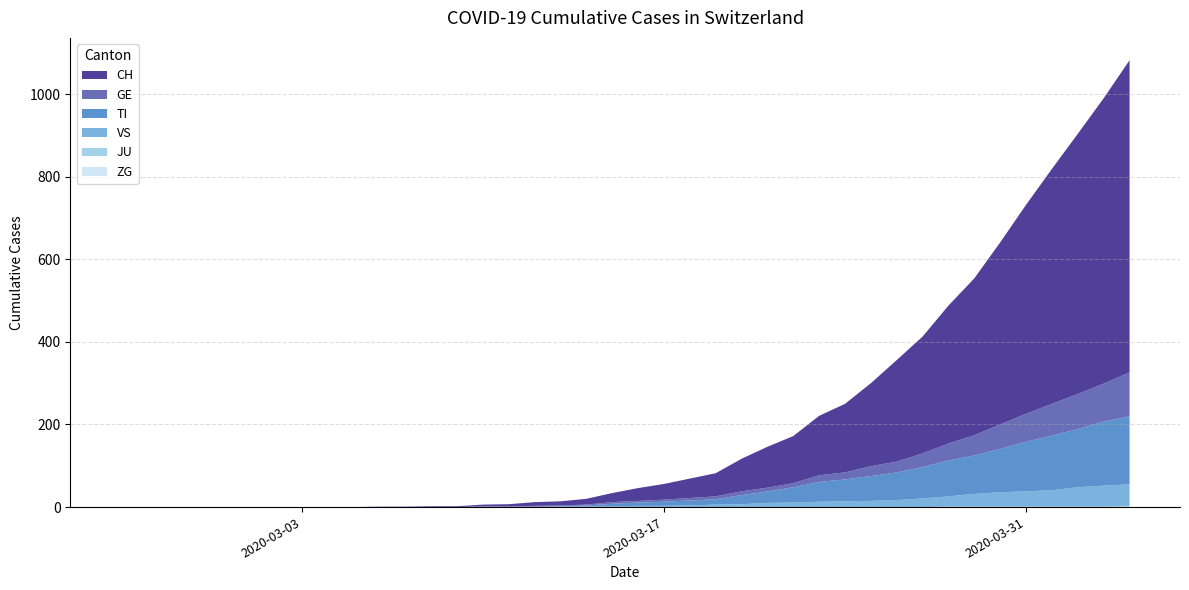

Reading left to right, transcribe all the data shown in this chart.

ZG: 0=0	1=0	2=0	3=0	4=0	5=0	6=0	7=0	8=0	9=0	10=0	11=0	12=0	13=0	14=0	15=0	16=0	17=0	18=0	19=0	20=0	21=0	22=0	23=0	24=0	25=0	26=0	27=0	28=0	29=0	30=0	31=0	32=1	33=1	34=1	35=1	36=1	37=1	38=1	39=2
JU: 0=0	1=0	2=0	3=0	4=0	5=0	6=0	7=0	8=0	9=0	10=0	11=0	12=0	13=0	14=0	15=0	16=0	17=0	18=0	19=0	20=0	21=0	22=0	23=0	24=0	25=0	26=0	27=0	28=0	29=0	30=0	31=0	32=0	33=0	34=0	35=0	36=0	37=0	38=0	39=0
VS: 0=0	1=0	2=0	3=0	4=0	5=0	6=0	7=0	8=0	9=0	10=0	11=0	12=0	13=0	14=0	15=0	16=0	17=1	18=1	19=2	20=3	21=3	22=4	23=6	24=7	25=10	26=11	27=13	28=14	29=15	30=17	31=21	32=25	33=31	34=35	35=37	36=40	37=47	38=51	39=53
TI: 0=0	1=0	2=0	3=0	4=0	5=0	6=0	7=0	8=0	9=0	10=0	11=0	12=0	13=0	14=1	15=1	16=1	17=1	18=3	19=6	20=8	21=10	22=12	23=13	24=22	25=28	26=37	27=48	28=53	29=60	30=67	31=76	32=87	33=93	34=105	35=120	36=132	37=141	38=155	39=165
GE: 0=0	1=0	2=0	3=0	4=0	5=0	6=0	7=0	8=0	9=0	10=0	11=0	12=0	13=0	14=1	15=1	16=2	17=2	18=2	19=4	20=4	21=5	22=6	23=7	24=9	25=9	26=10	27=16	28=17	29=24	30=26	31=33	32=41	33=49	34=59	35=68	36=77	37=85	38=92	39=106
CH: 0=0	1=0	2=0	3=0	4=0	5=0	6=0	7=0	8=0	9=0	10=1	11=1	12=2	13=2	14=4	15=5	16=9	17=10	18=14	19=22	20=31	21=38	22=47	23=56	24=79	25=99	26=114	27=144	28=166	29=201	30=246	31=283	32=334	33=380	34=441	35=506	36=569	37=630	38=691	39=756